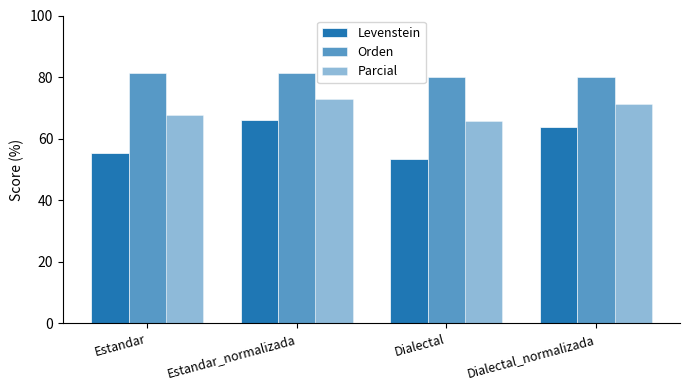

How many bars are there in total?

12